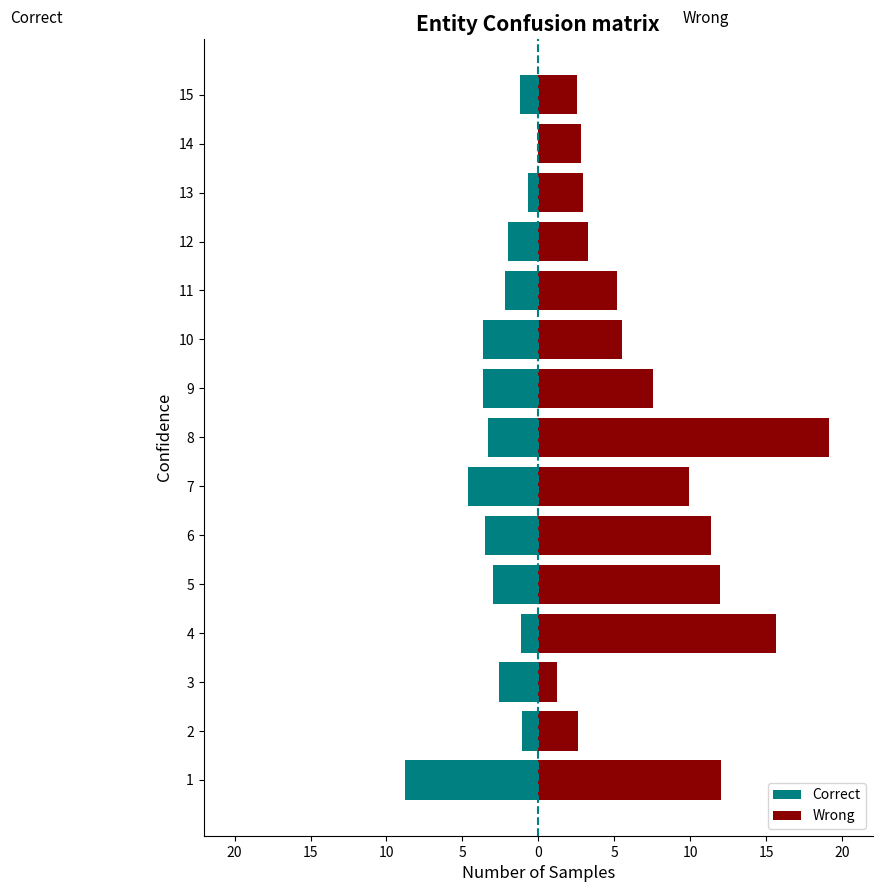

Which series has the widest spread of values?

Wrong